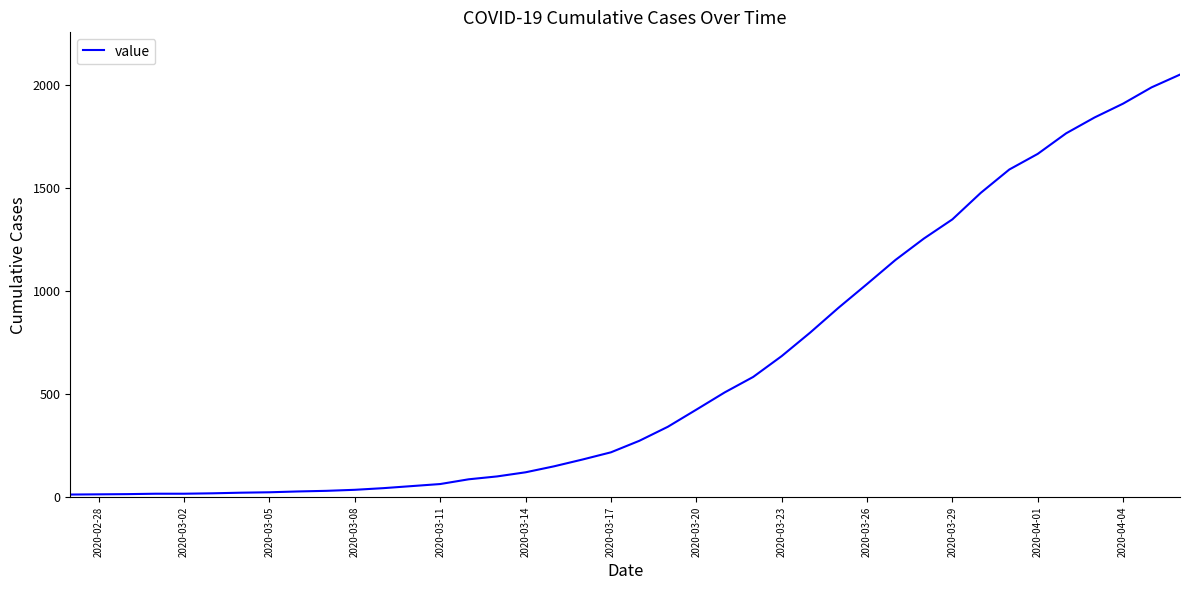

What is the maximum value shown in the chart?

2052